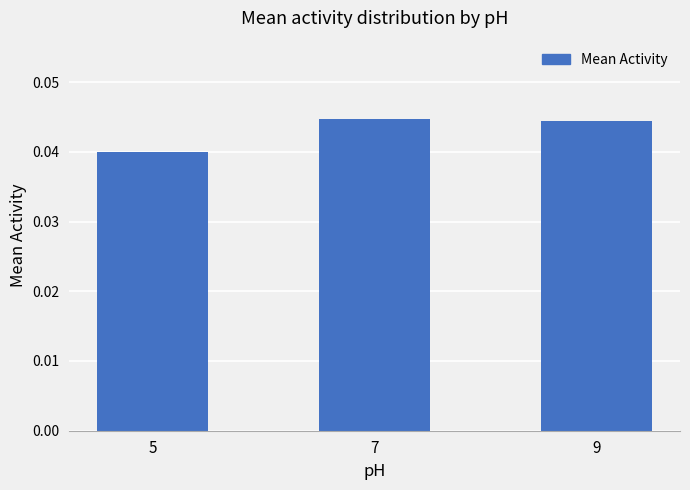

Does the chart contain stacked bars?

No